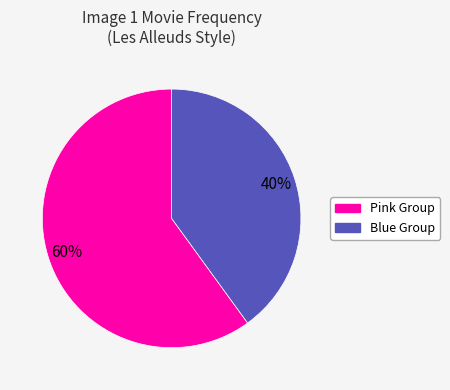

To the nearest percent, what is the difference between the largest and smallest slice percentages?

20%